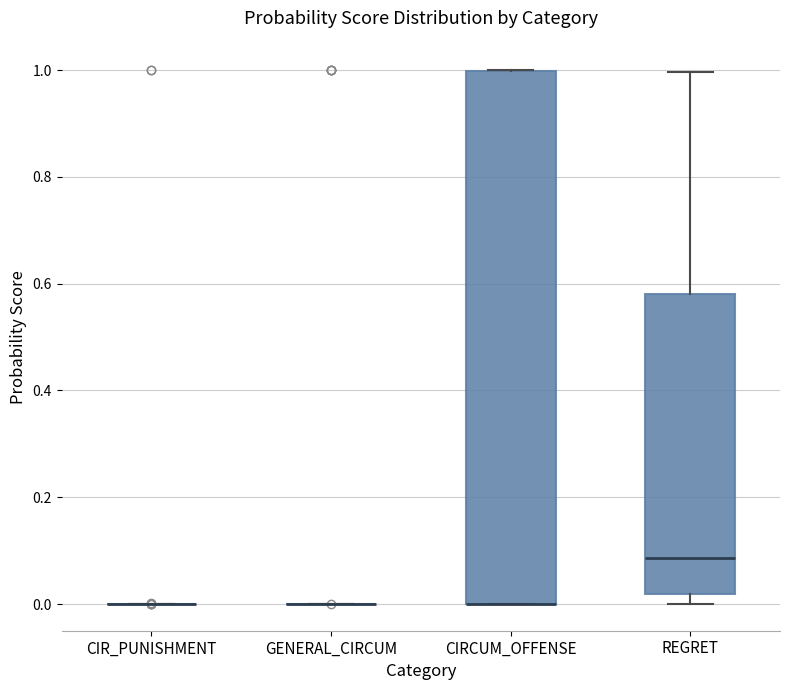

Reading left to right, transcribe this box plot: for each box, give where its median line is, the range the box spans, and where its two whiskers end, as read against the y-axis. The values are not printed on the chart, so give them approximately, as read against the axis.

CIR_PUNISHMENT: box collapsed to a line at 0.00, whiskers 0.00 to 0.00
GENERAL_CIRCUM: box collapsed to a line at 0.00, whiskers 0.00 to 0.00
CIRCUM_OFFENSE: median 0.00 (drawn on the box's lower edge), box 0.00 to 1.00, whiskers 0.00 to 1.00
REGRET: median 0.08, box 0.02 to 0.58, whiskers 0.00 to 1.00